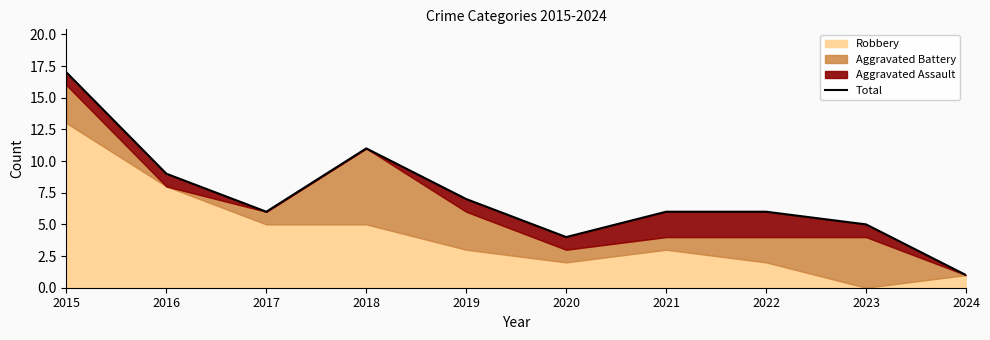

What is the ratio of the value at 2015 to the value at 2019?

2.4